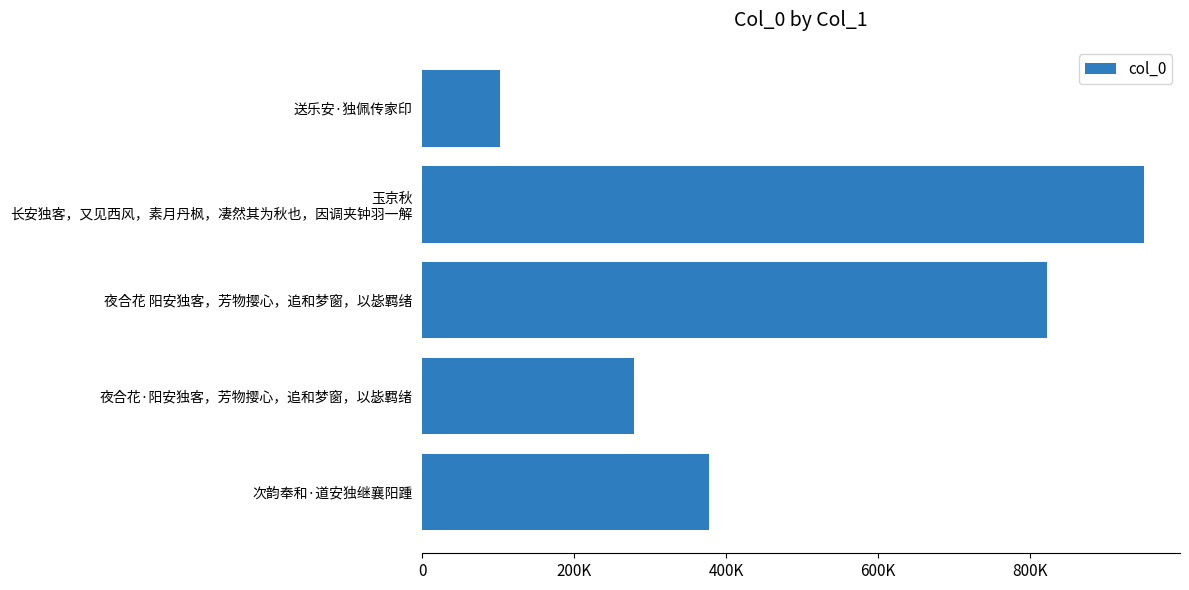

Are the bars horizontal?

Yes